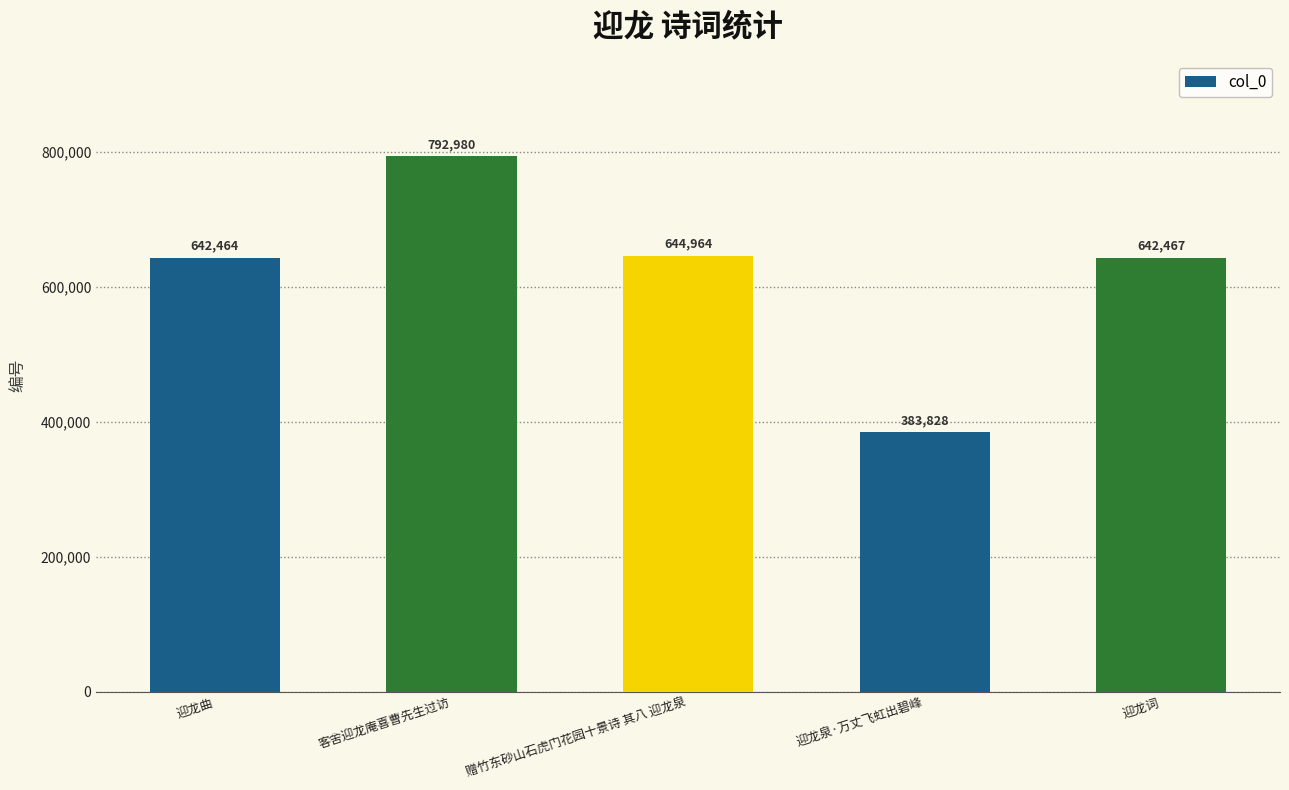

How many distinct data groups are displayed?

1